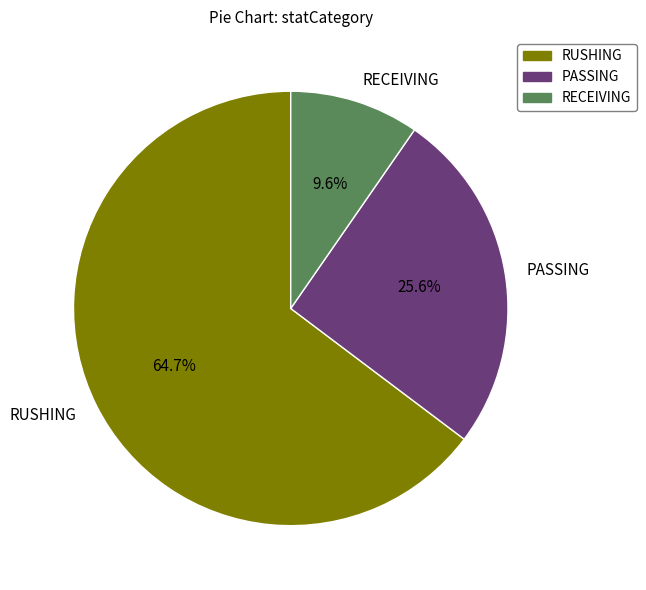

Do PASSING and RECEIVING together represent more than half of the pie?

No